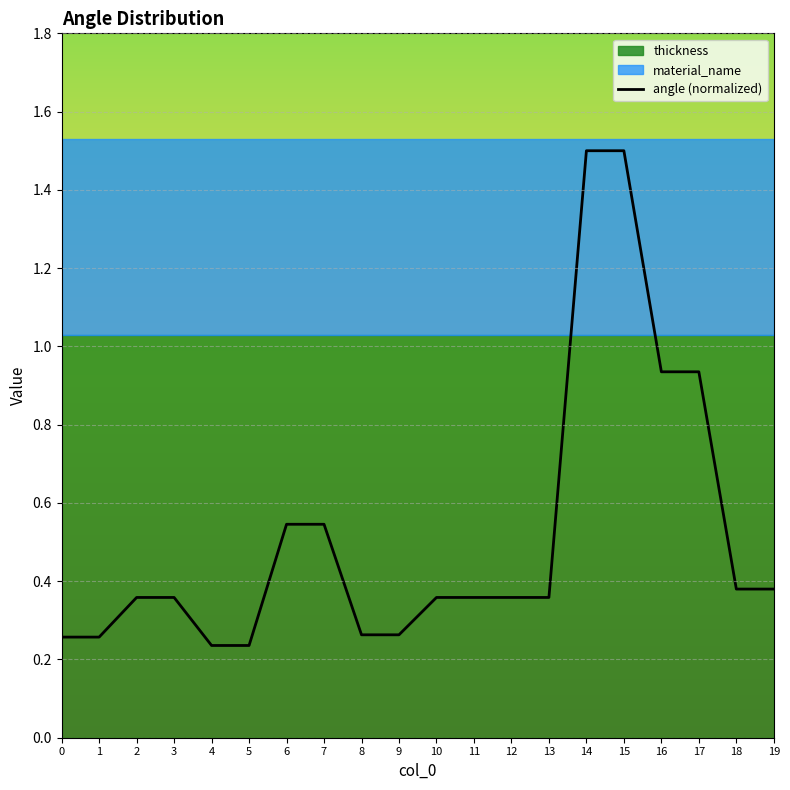

Reading left to right, extract all data points from this chart.

0=0.3	1=0.3	2=0.4	3=0.4	4=0.2	5=0.2	6=0.5	7=0.5	8=0.3	9=0.3	10=0.4	11=0.4	12=0.4	13=0.4	14=1.5	15=1.5	16=0.9	17=0.9	18=0.4	19=0.4